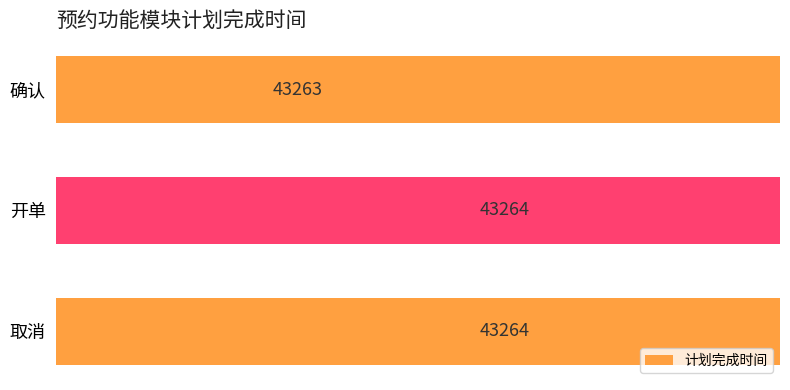

What is the change in value from 确认 to 取消?

+1